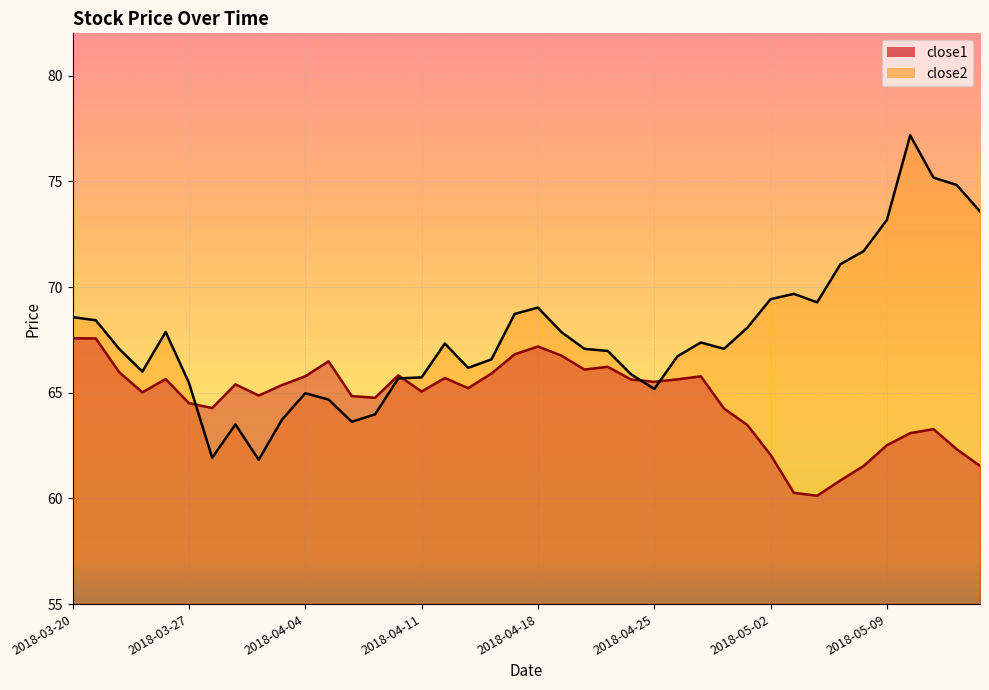

How many intersections are there between close1 and close2?

4